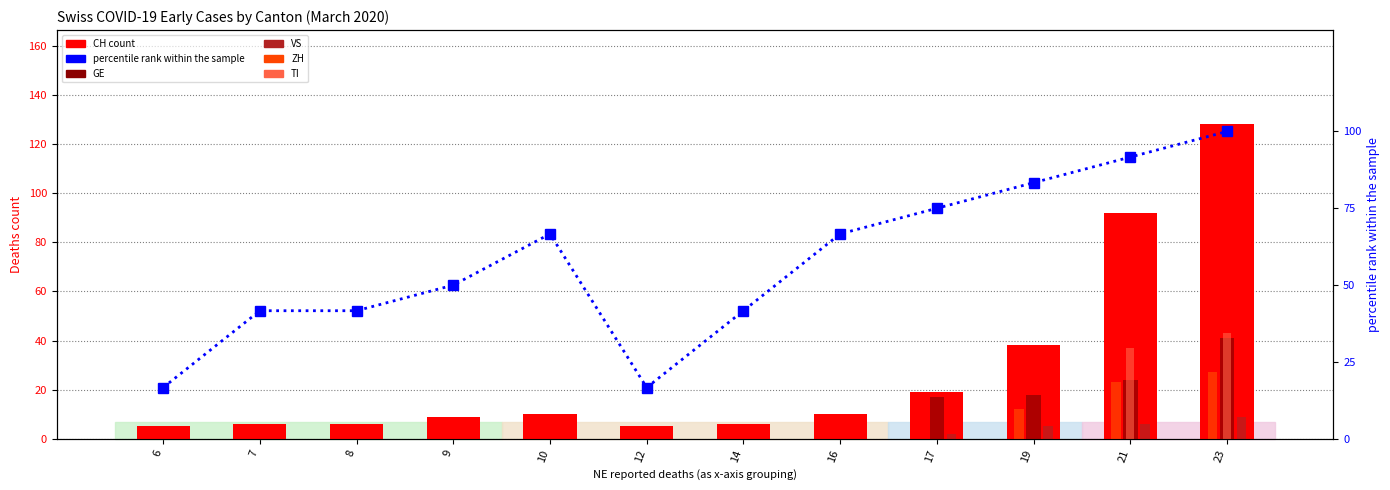

Which series has the widest spread of values?

CH